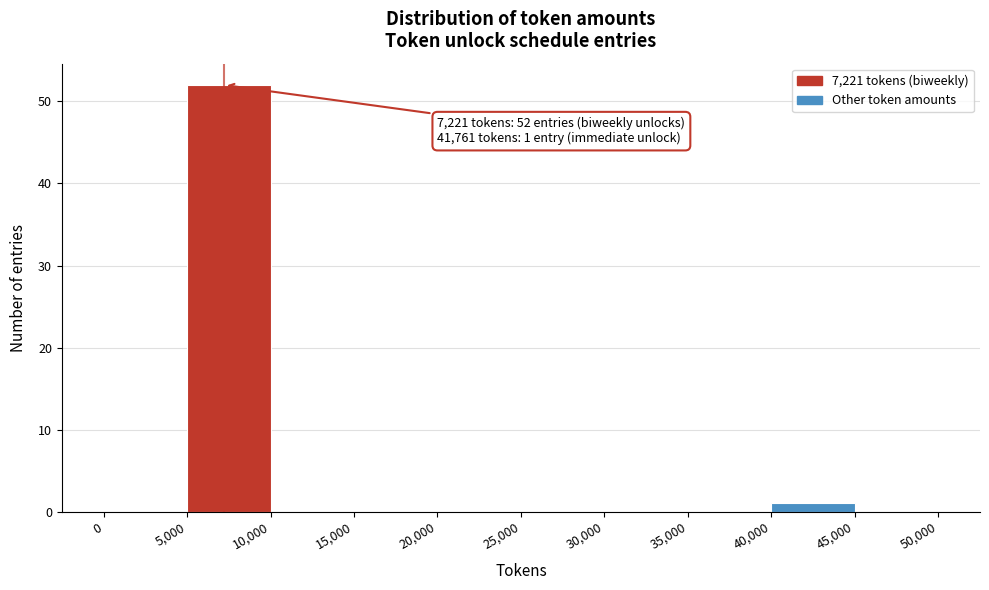

Over which range of the x-axis is the bar tallest?

5,000 to 10,000